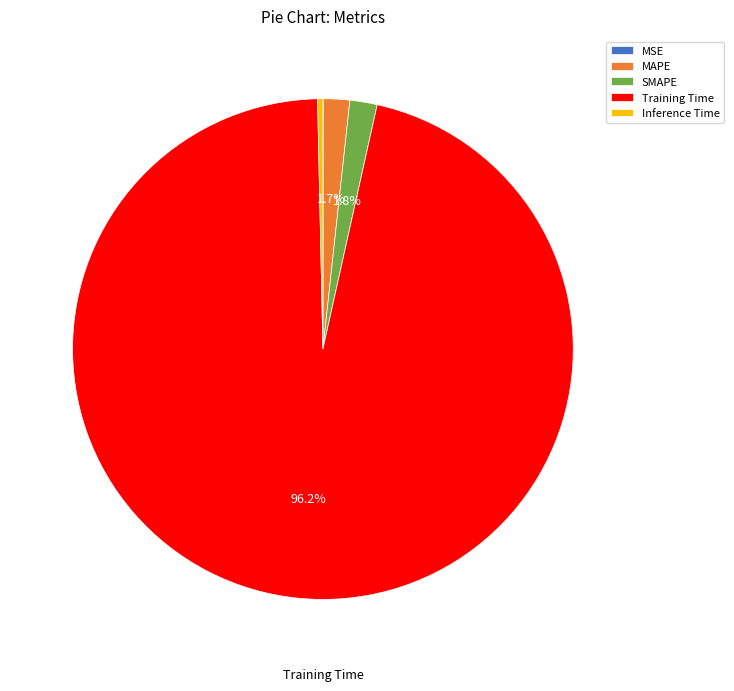

What is the majority slice?

Training Time